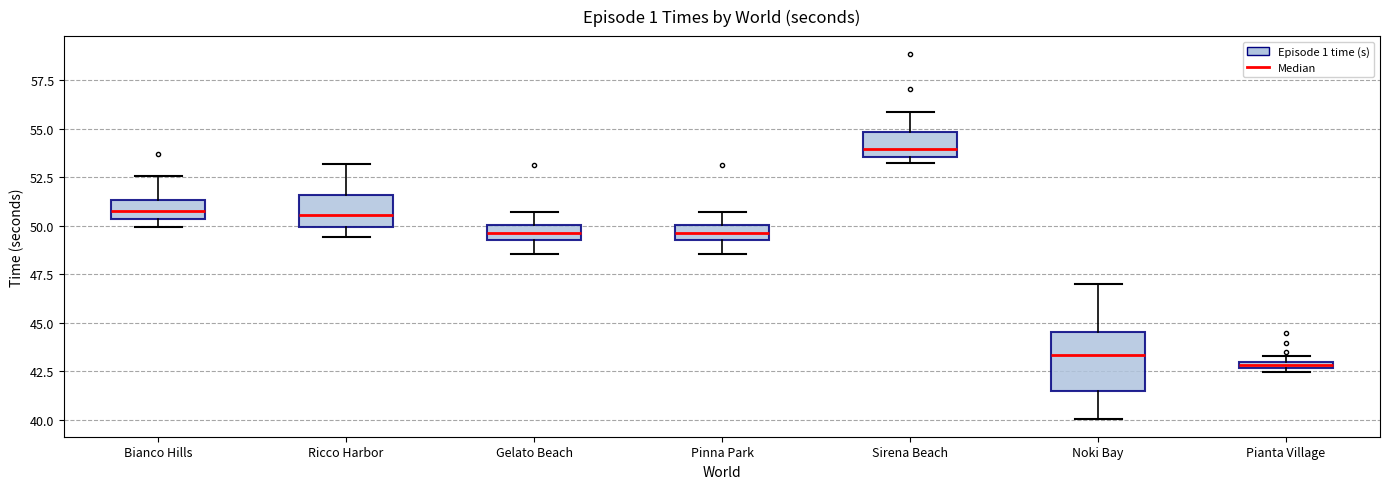

Comparing the boxes themselves (not the whiskers), which one is the tallest?

Noki Bay